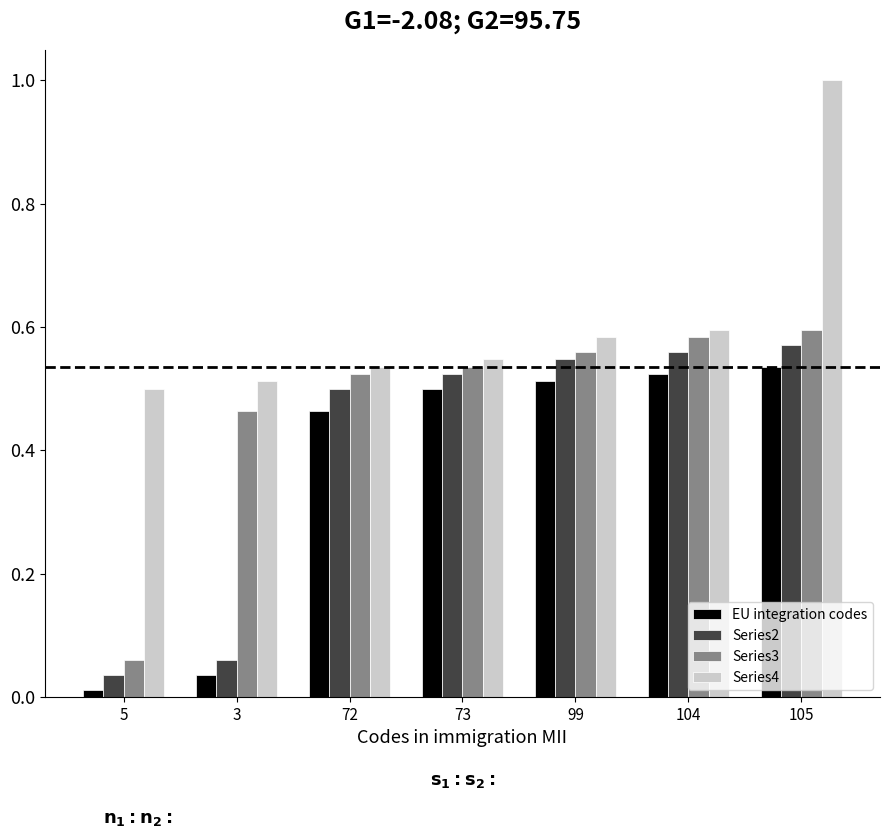

How many bars are there in total?

28